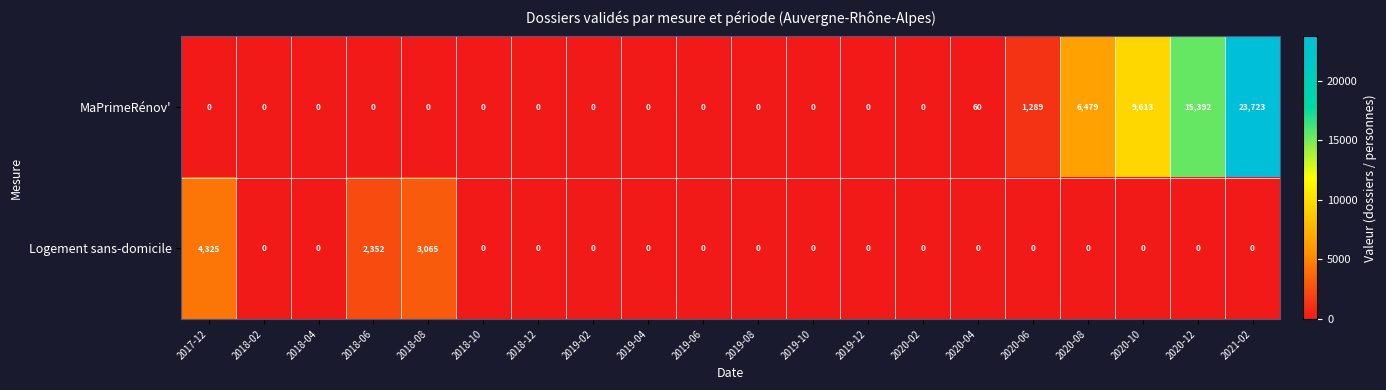

What is the maximum value shown in the chart?

23723